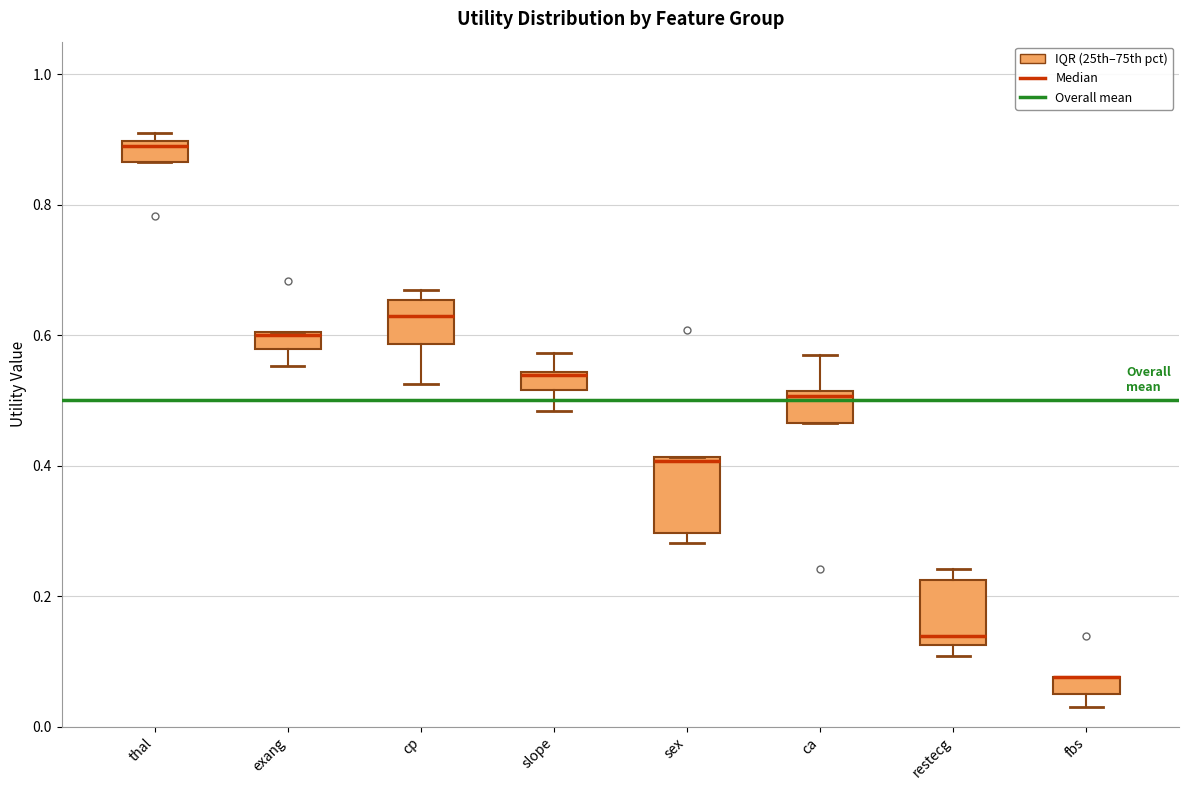

Where does the lower whisker of the box for fbs end on the y-axis? The values are not printed on the chart, so give them approximately, as read against the axis.

0.04